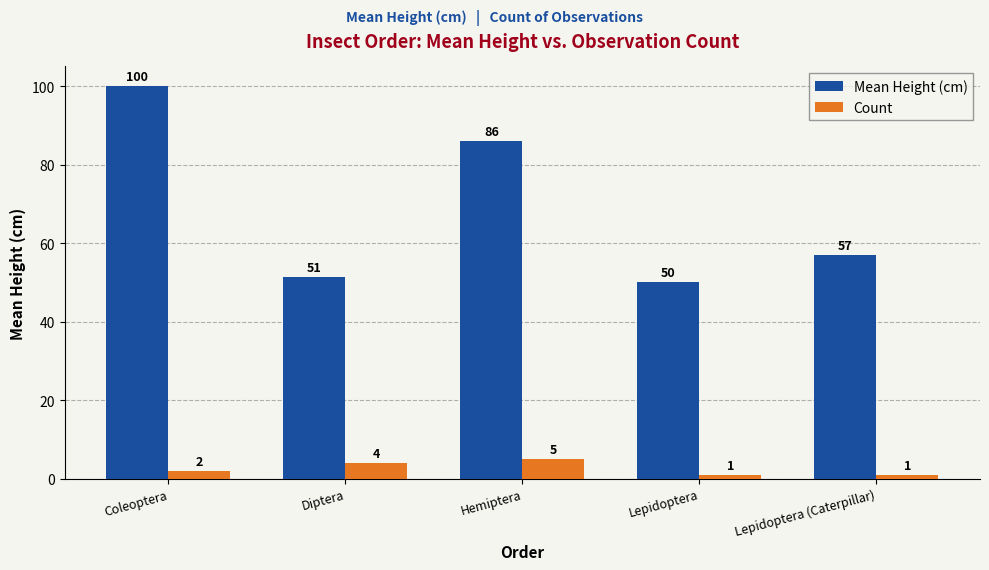

What is the difference between the Count values at Diptera and Hemiptera?

1.0